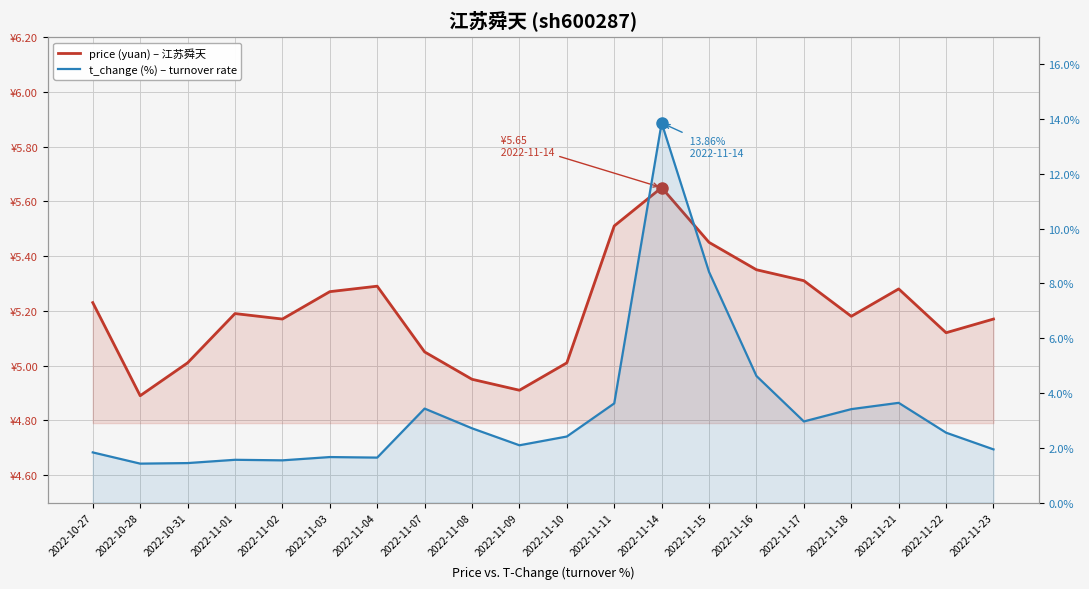

What is the label of the 18th point from the right?

2022-10-31